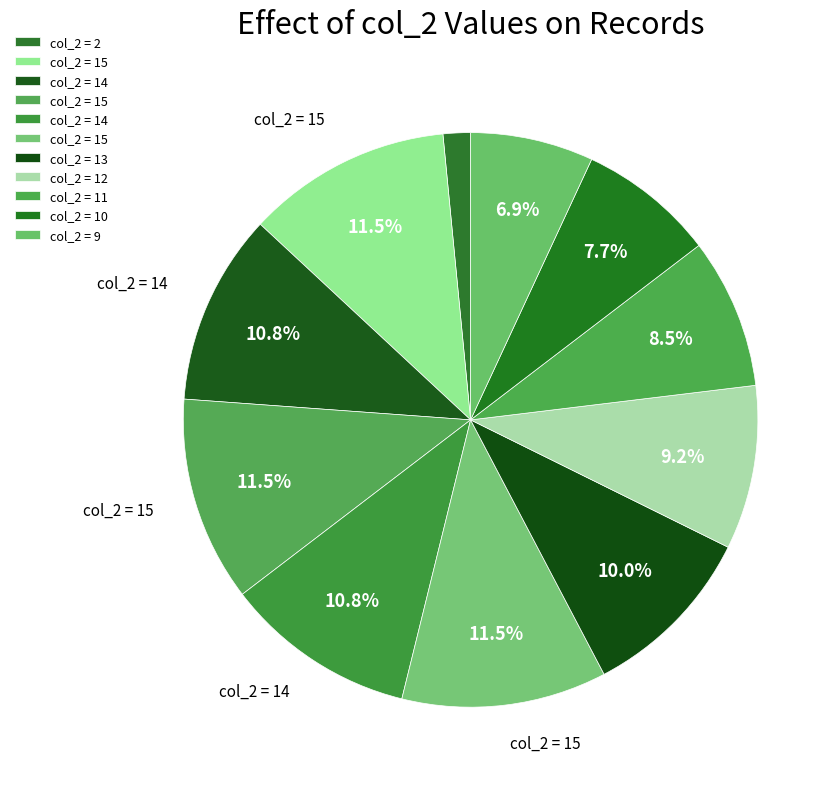

How many slices are in this pie chart?

11